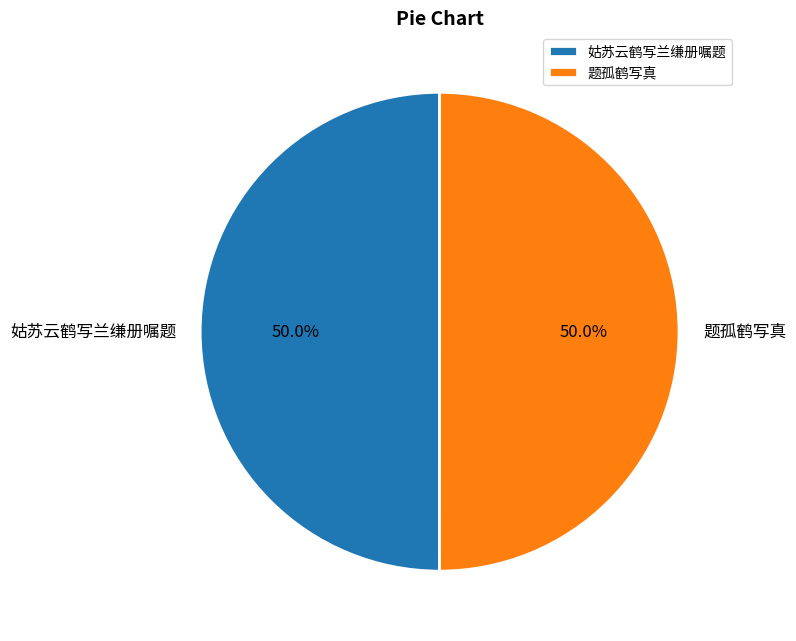

What portion of the pie excludes 姑苏云鹤写兰缣册嘱题?

50.0%